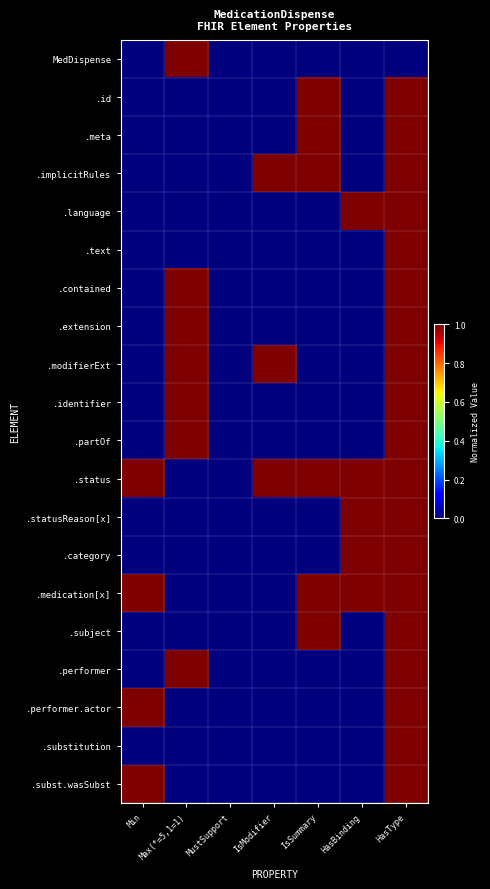

How many series are shown in this chart?

20